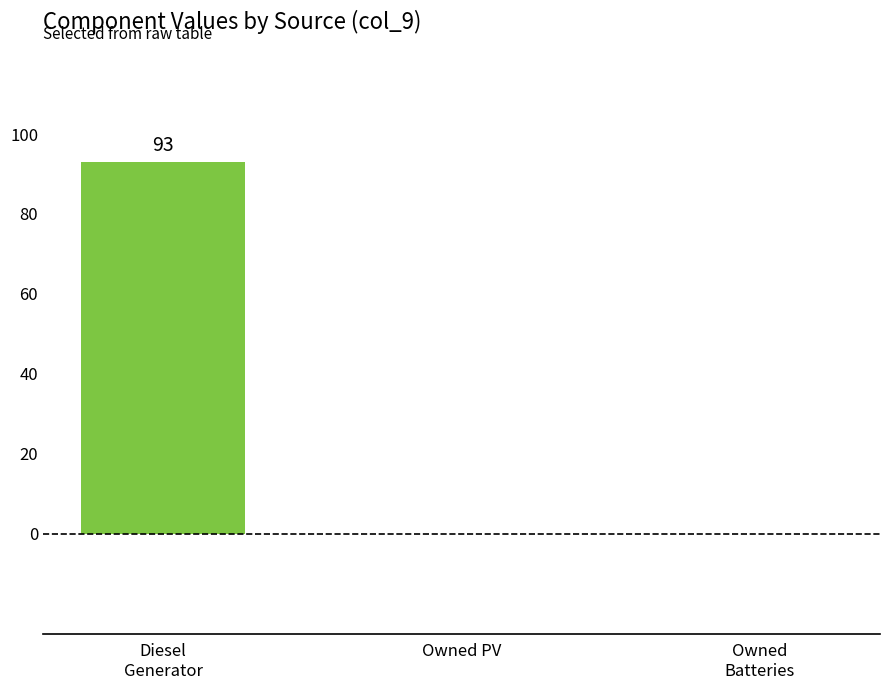

What is the difference between the values at Diesel
Generator and Owned
Batteries?

93